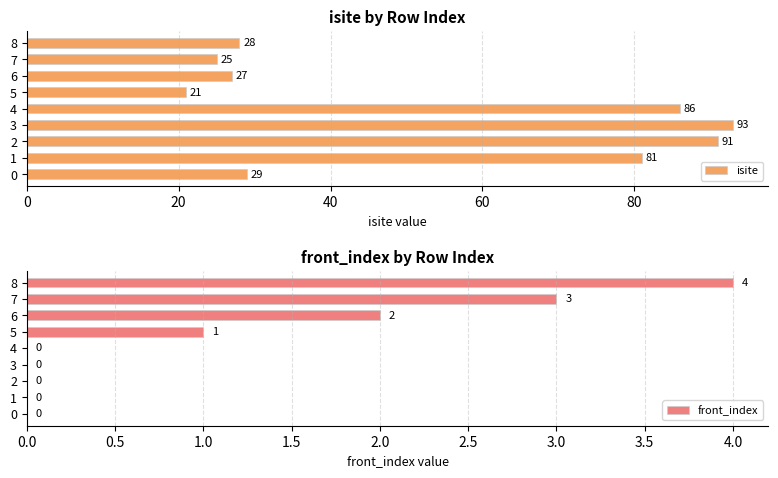

What is the lowest value of the isite series?

21